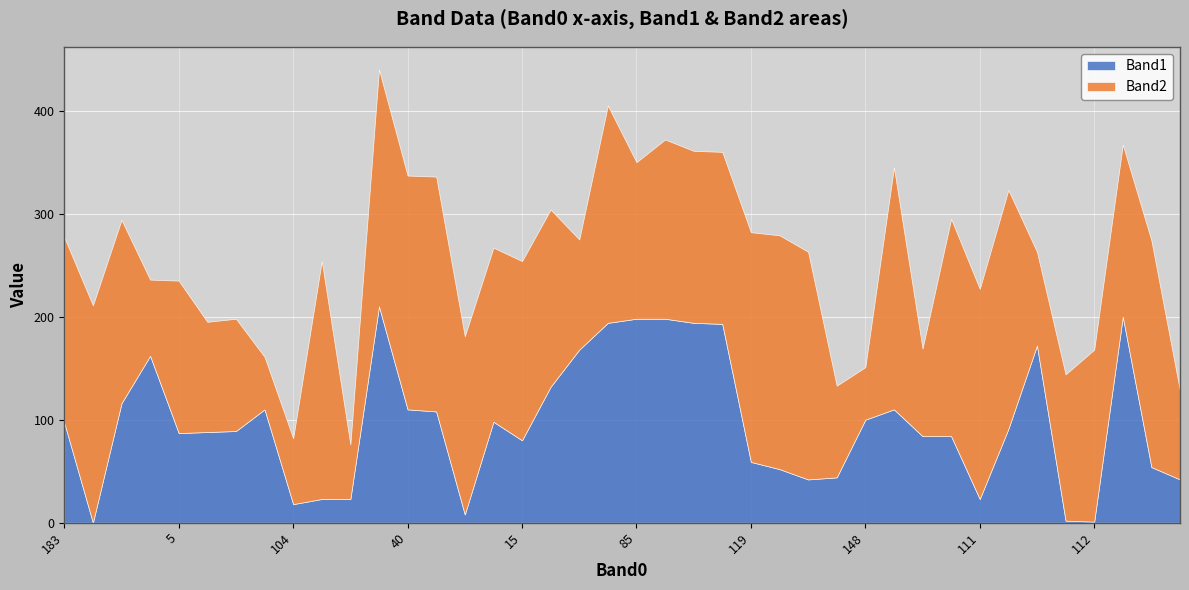

What is the label of the 30th point from the right?

4